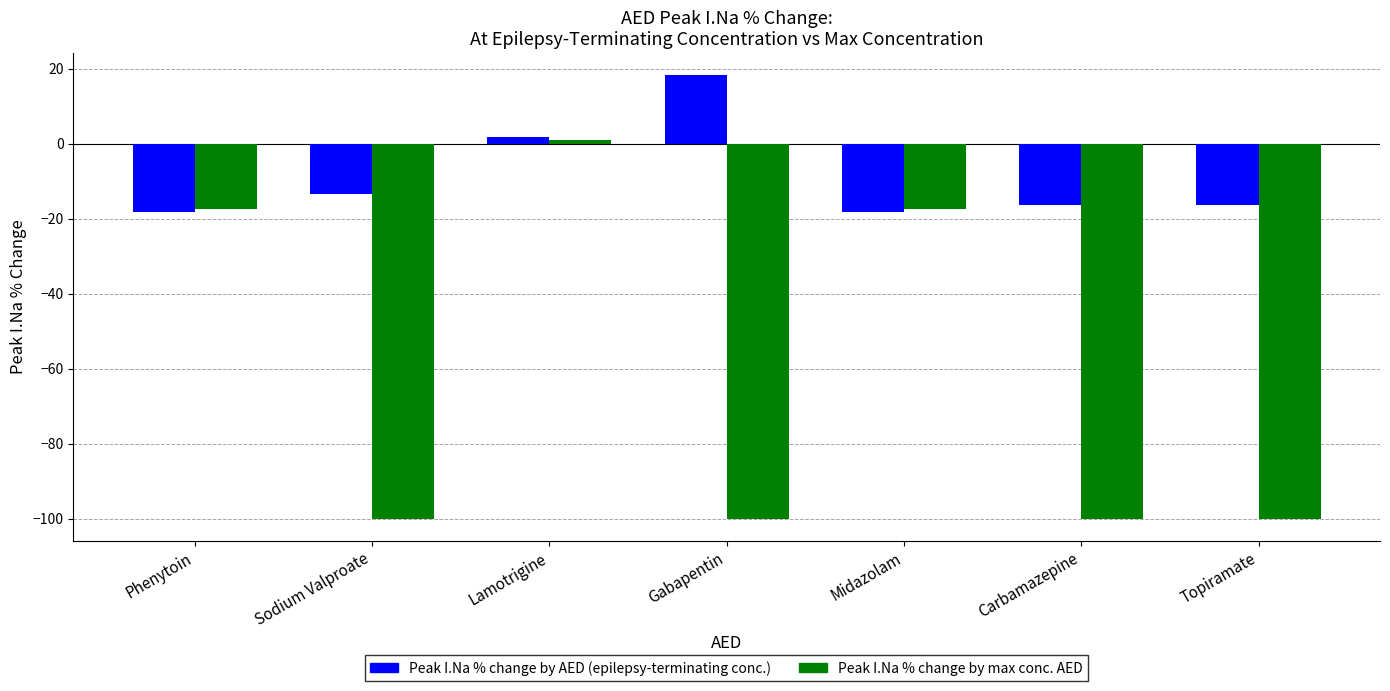

Reading right to left, what are all the values shown in this chart?

Peak I.Na % change by AED (epilepsy-terminating conc.): Topiramate=-16.4	Carbamazepine=-16.4	Midazolam=-18.3	Gabapentin=18.2	Lamotrigine=1.7	Sodium Valproate=-13.5	Phenytoin=-18.3
Peak I.Na % change by max conc. AED: Topiramate=-100.0	Carbamazepine=-100.0	Midazolam=-17.5	Gabapentin=-100.0	Lamotrigine=0.8	Sodium Valproate=-100.0	Phenytoin=-17.5